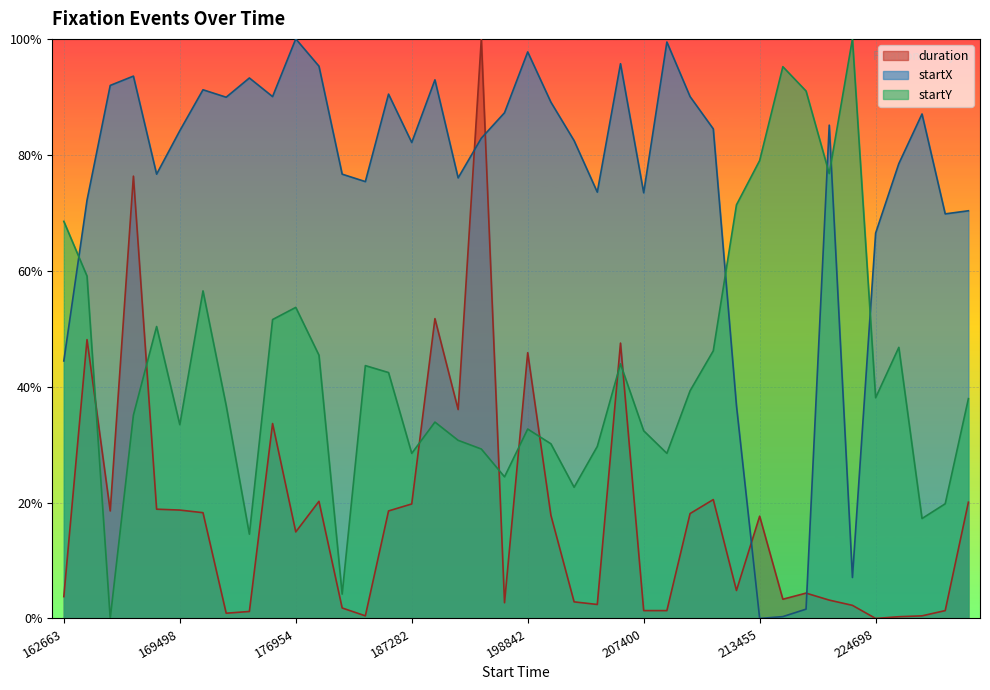

What is the maximum value shown in the chart?

1.0